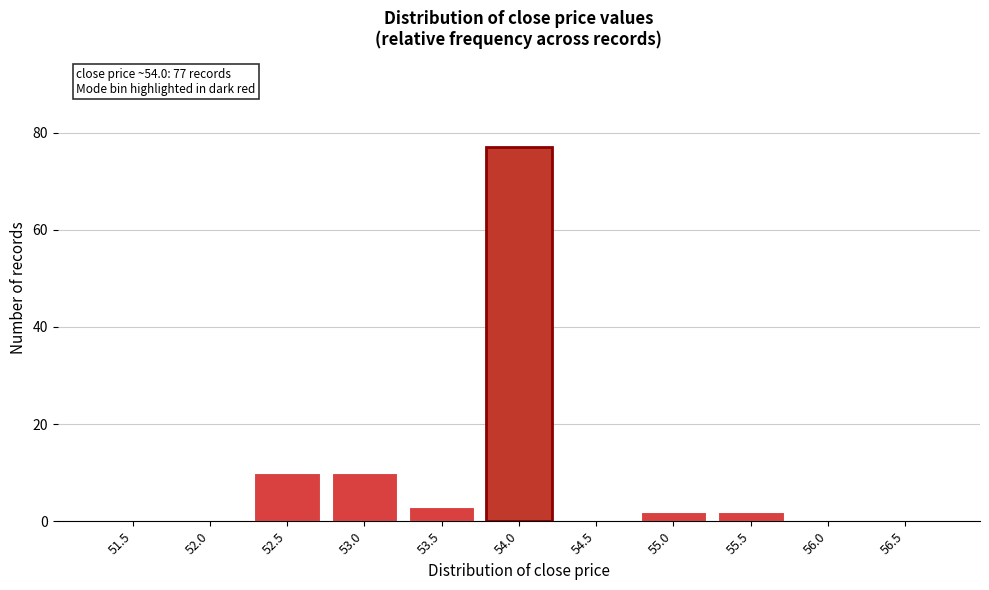

Reading right to left, extract all data points from this chart.

56.5=0	56.0=0	55.5=2	55.0=2	54.5=0	54.0=77	53.5=3	53.0=10	52.5=10	52.0=0	51.5=0